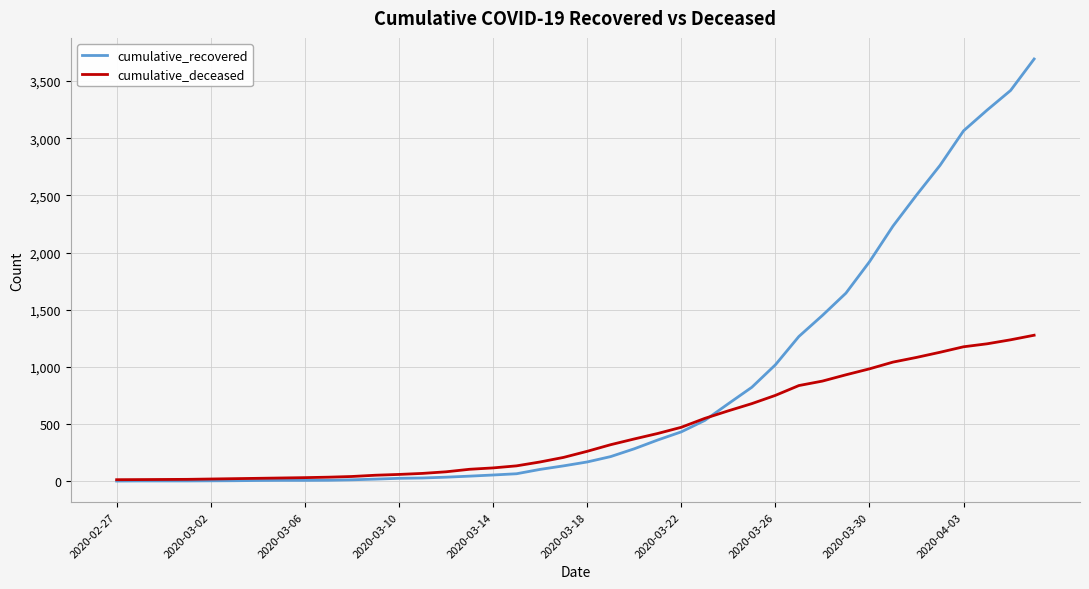

Which series has the largest total across all categories?

cumulative_recovered